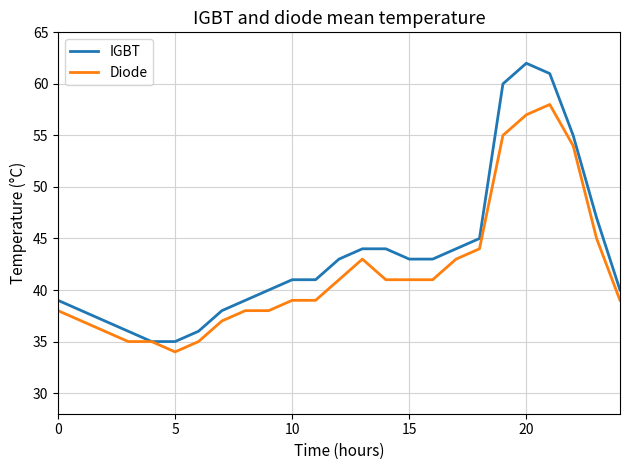

What is the minimum value shown in the chart?

34